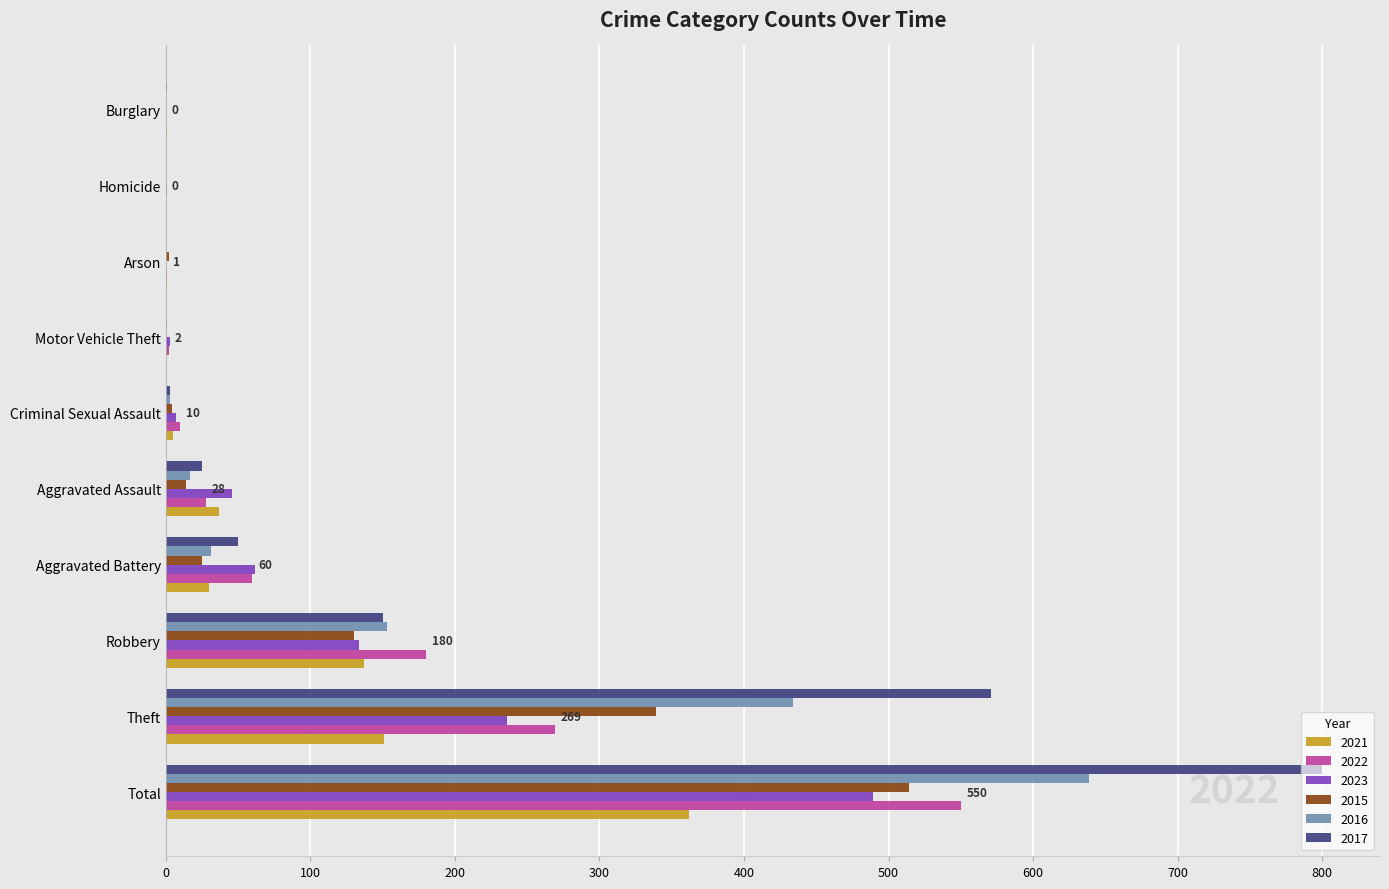

Which series has the largest range (max minus min)?

2017